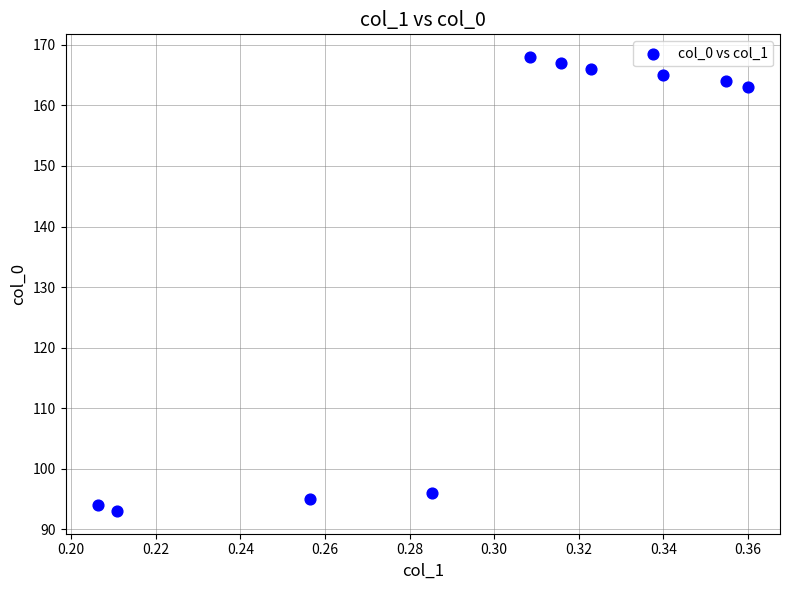

What is the range of Y values (max minus min)?

75